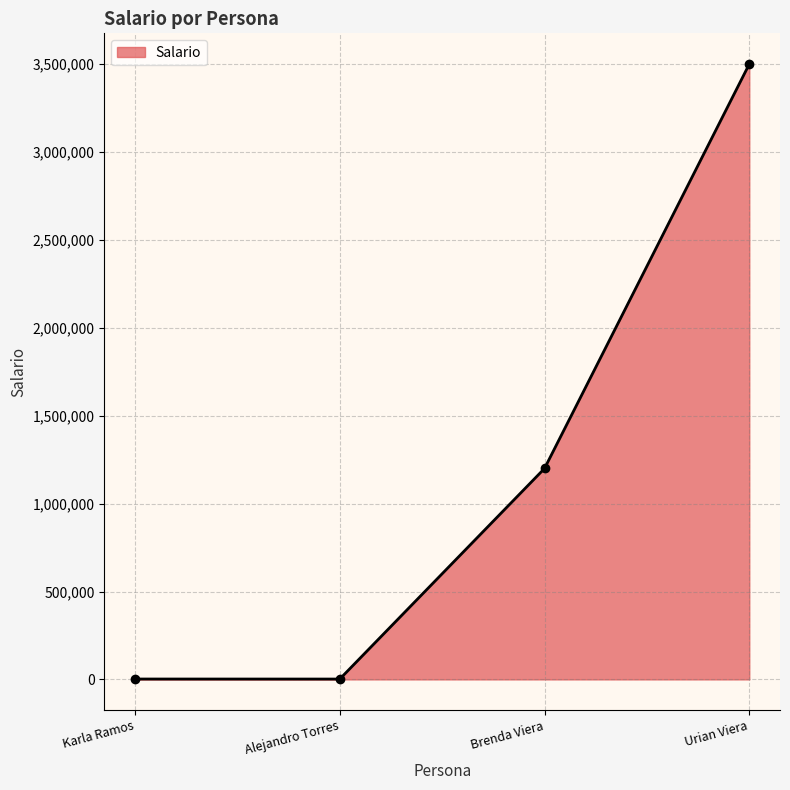

Where is the data nearest to the value 1751050?

Brenda Viera